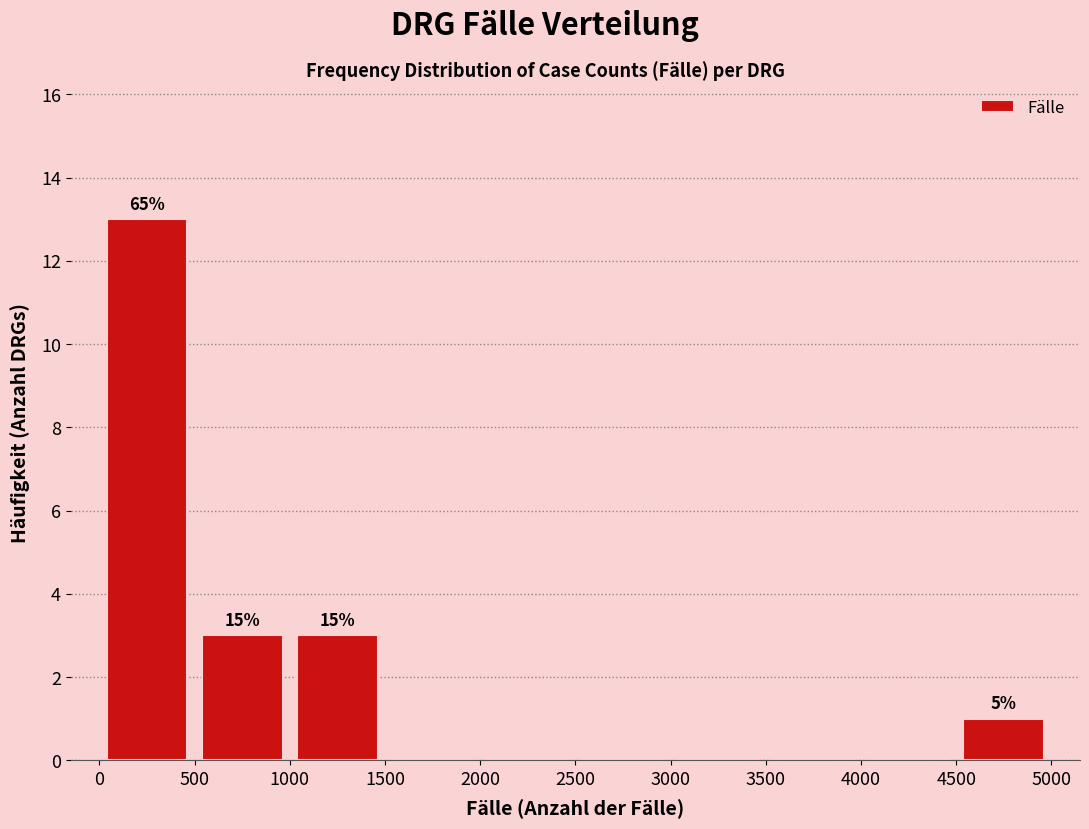

Which range on the x-axis has the tallest bar?

0 to 500